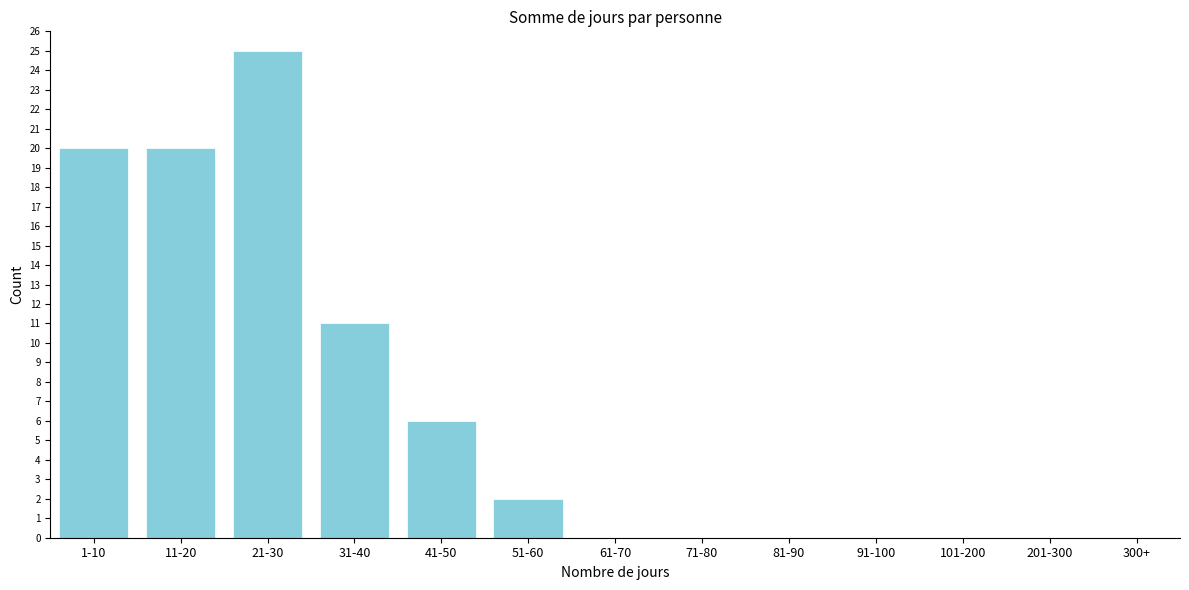

Reading left to right, transcribe all the data shown in this chart.

1-10=20	11-20=20	21-30=25	31-40=11	41-50=6	51-60=2	61-70=0	71-80=0	81-90=0	91-100=0	101-200=0	201-300=0	300+=0